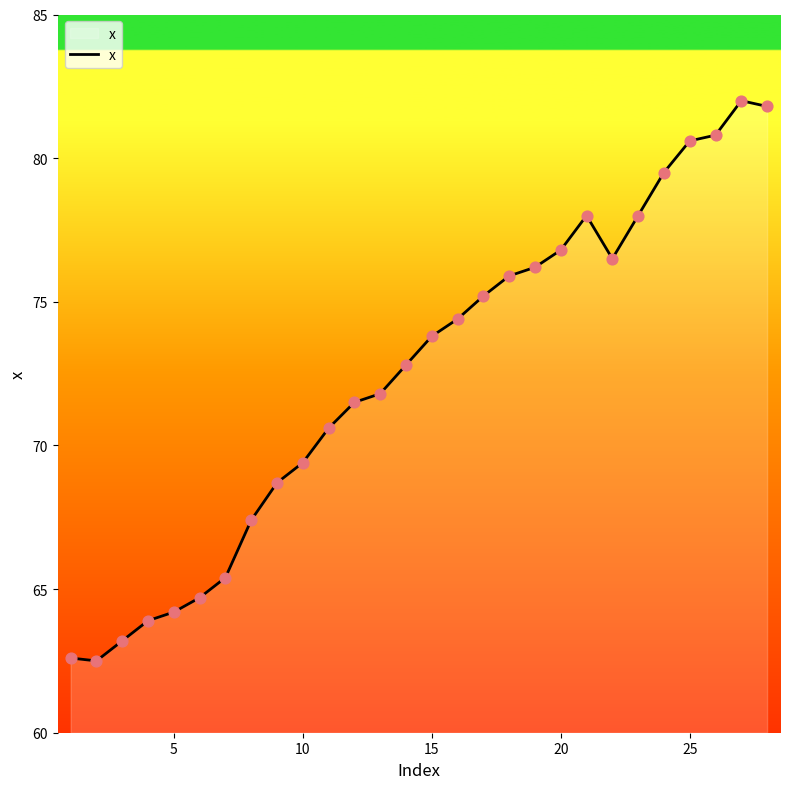

What is the difference between the maximum and minimum values?

19.5